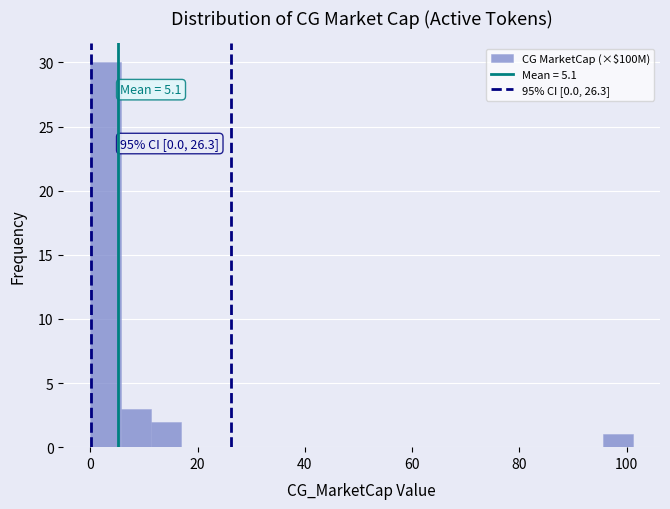

Around what value on the x-axis is the tallest bar? Give the approximate position of its centre, as read against the axis.

2